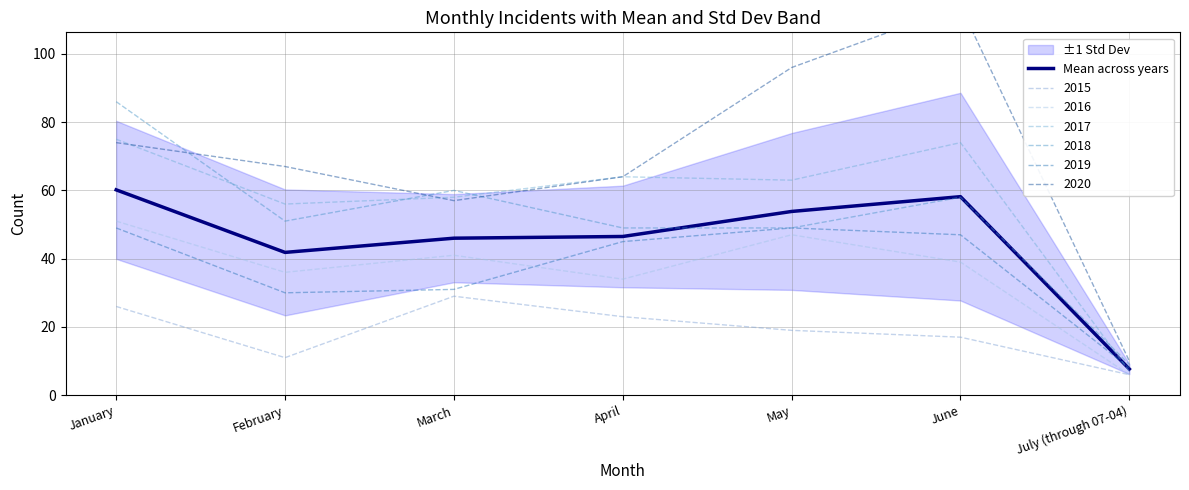

How many interior local peaks (higher than both neighbors) does the data have?

1